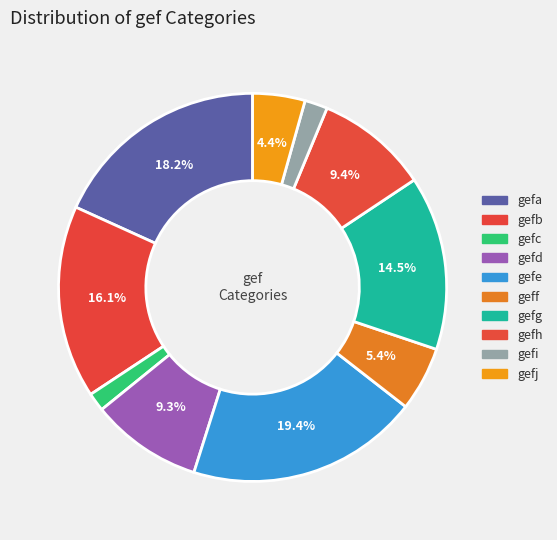

What percentage do gefi and gefd together represent?

11.2%